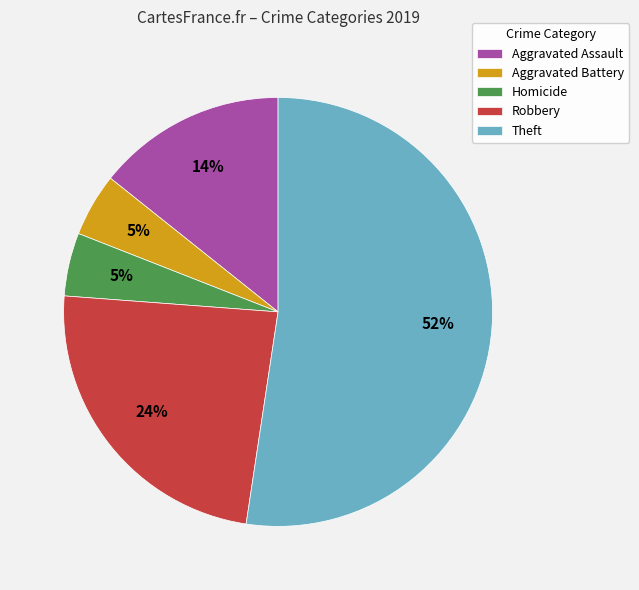

Which category accounts for the majority?

Theft